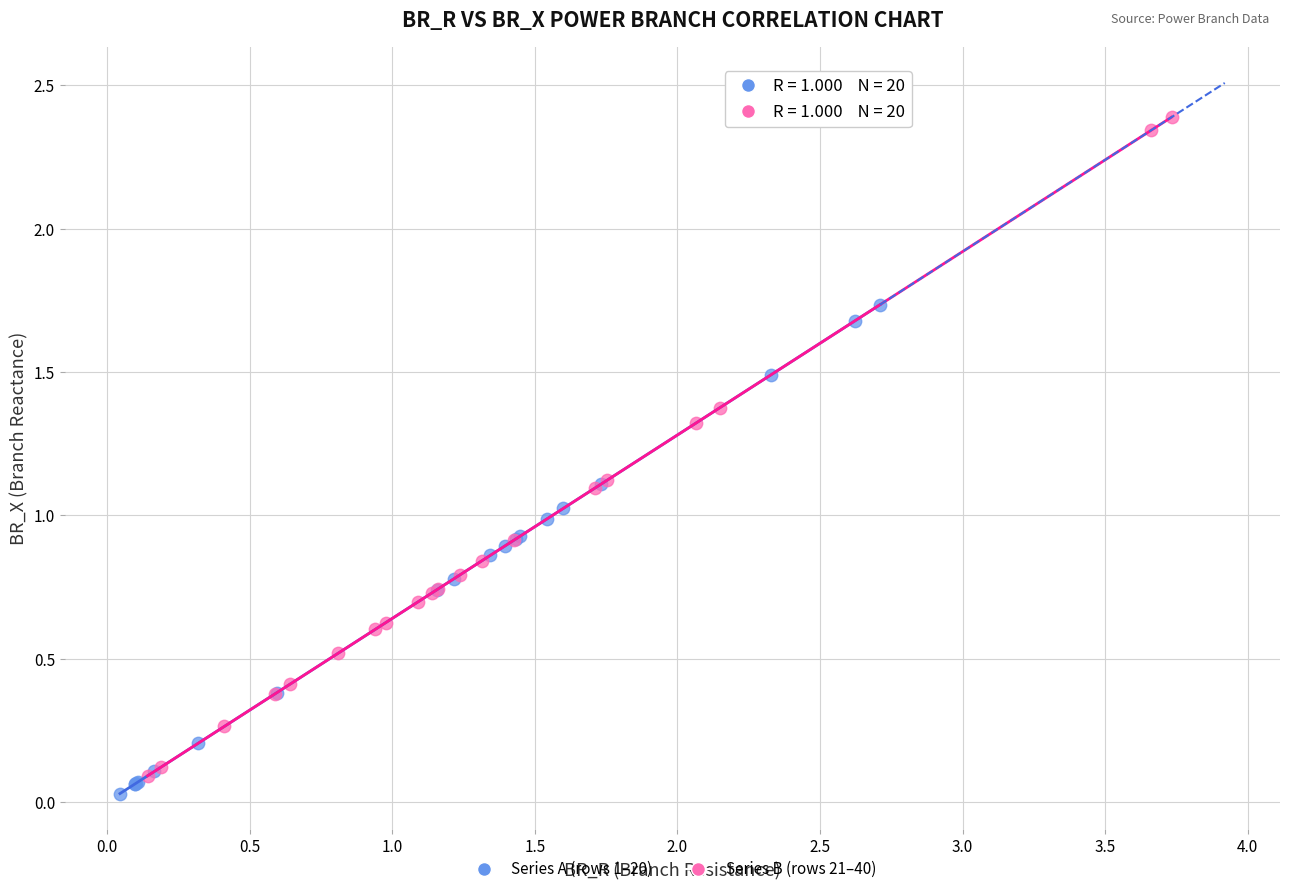

Which series contains the highest Y value?

Series B (rows 21–40)